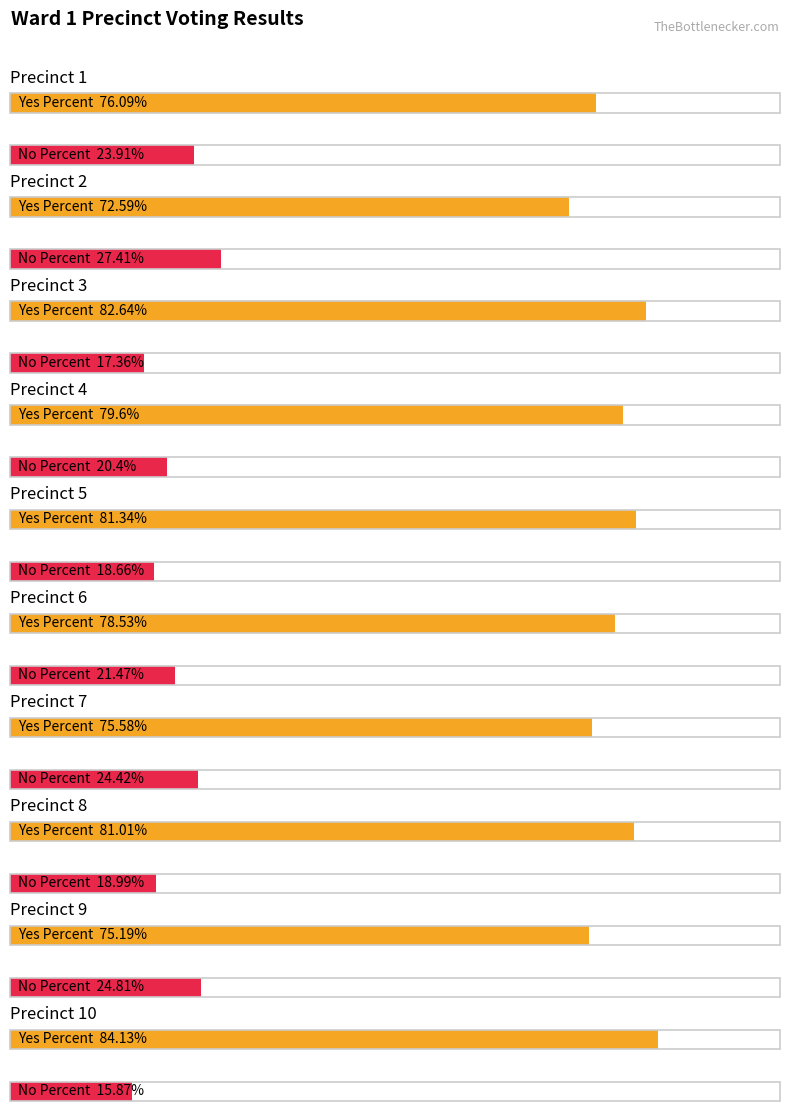

What is the difference between the second highest and minimum values in the No Percent series?

8.9